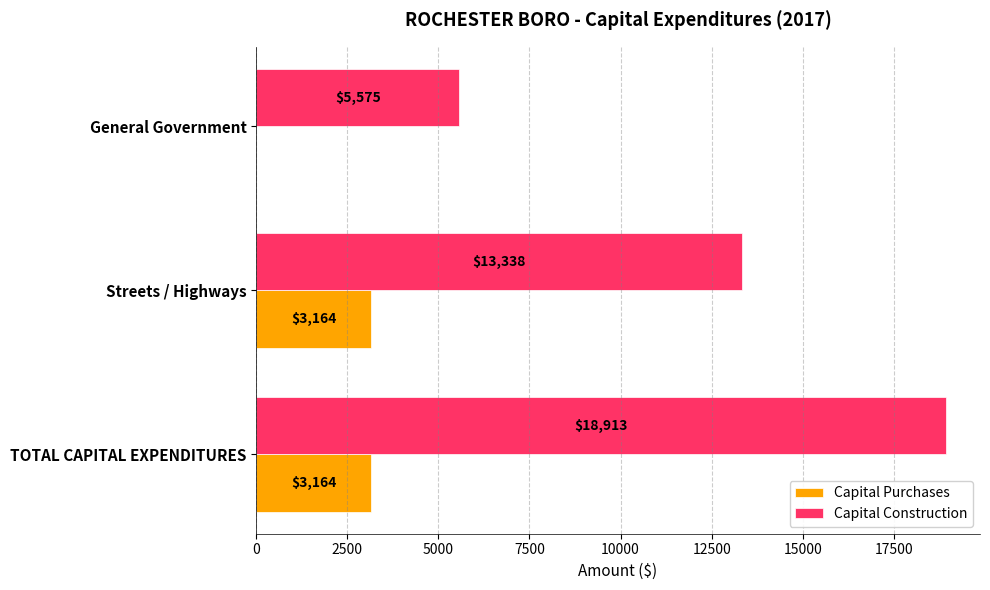

True or false: Capital Purchases has a value of 3164 at Streets / Highways.

True